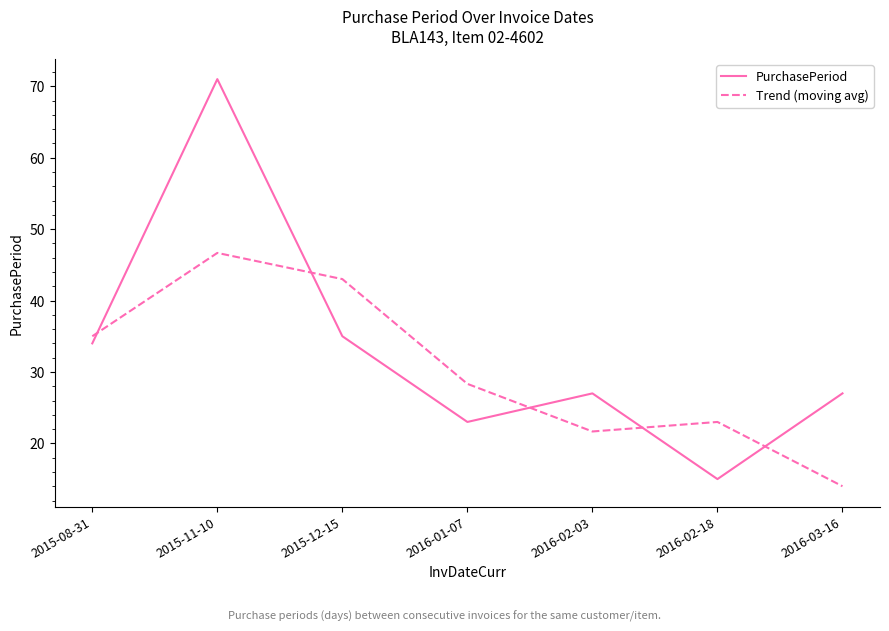

Which series has the largest total across all categories?

PurchasePeriod